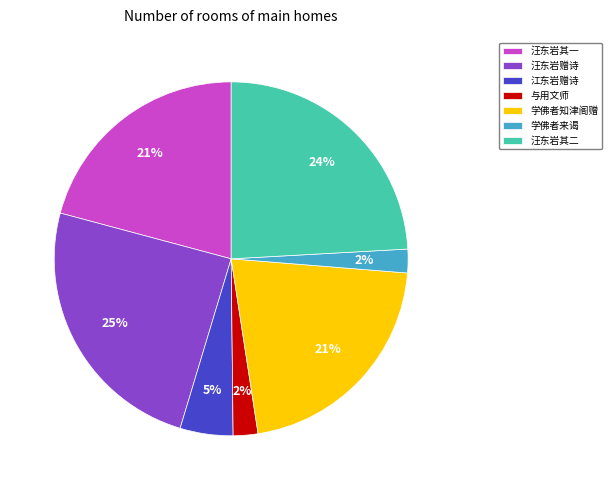

Count the number of slices in the pie.

7